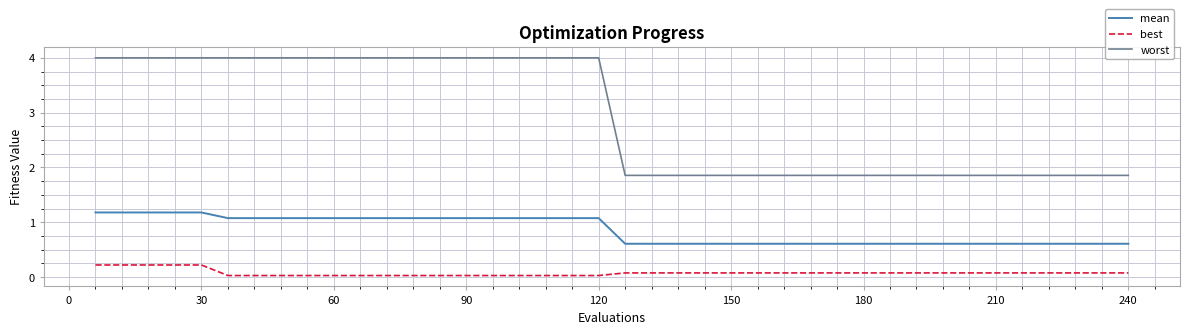

Which series has the largest range (max minus min)?

worst